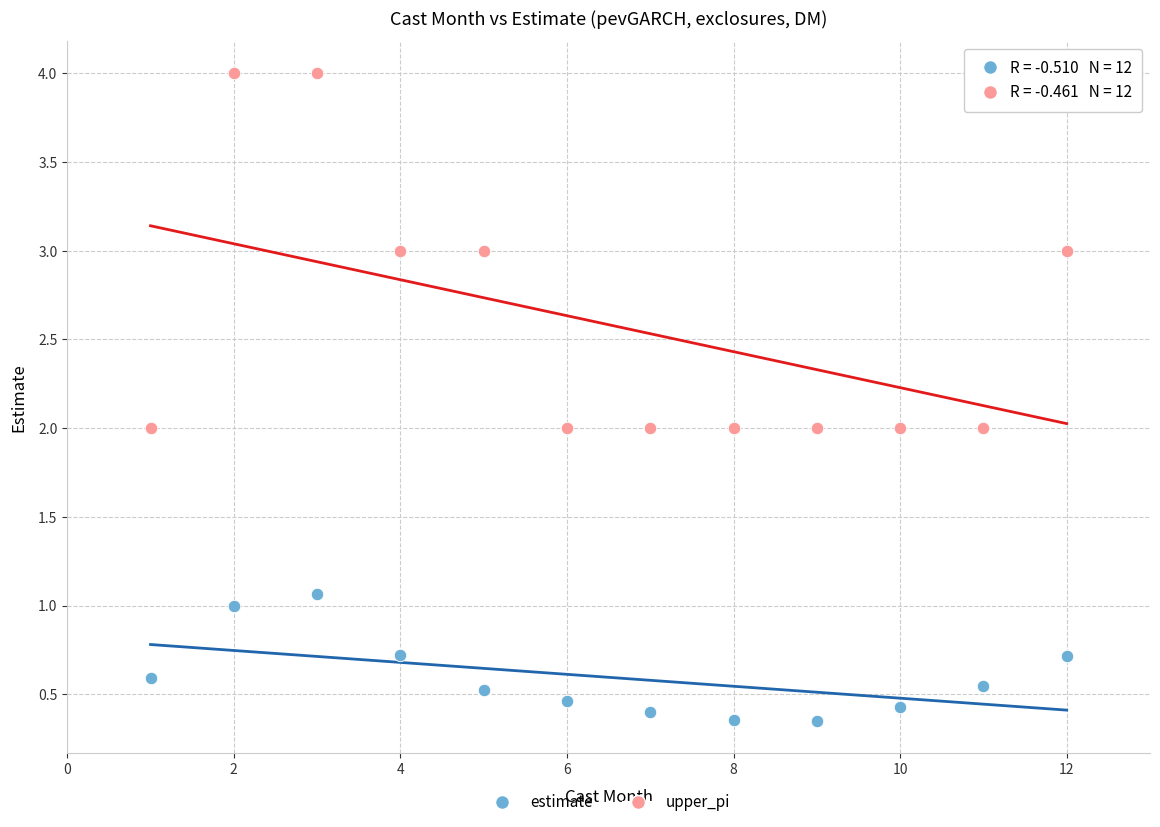

What are all the series names shown in the legend?

estimate, upper_pi